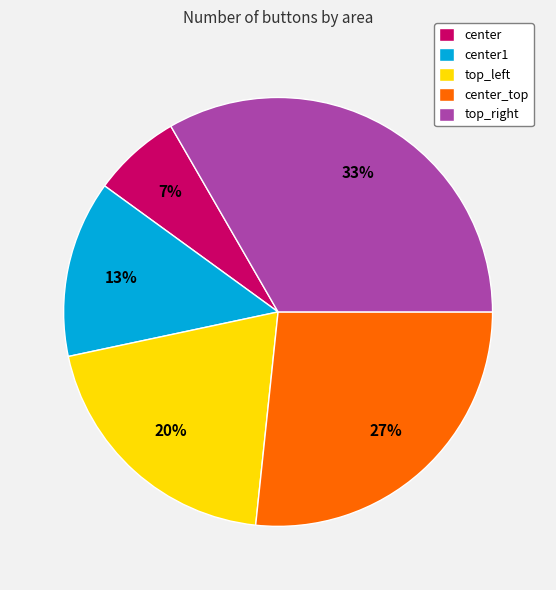

Is center_top the majority of the pie?

No